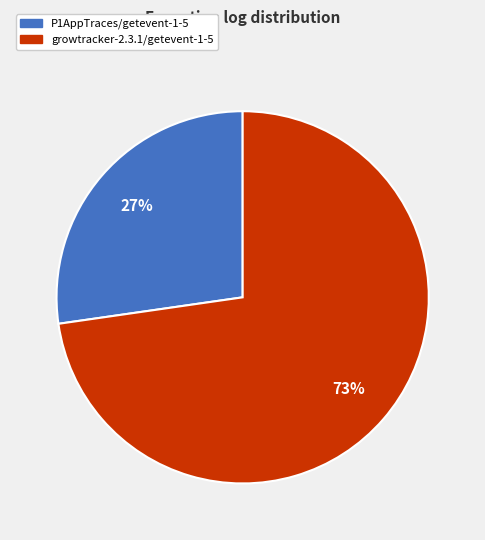

To the nearest percent, what is the average slice percentage?

50%